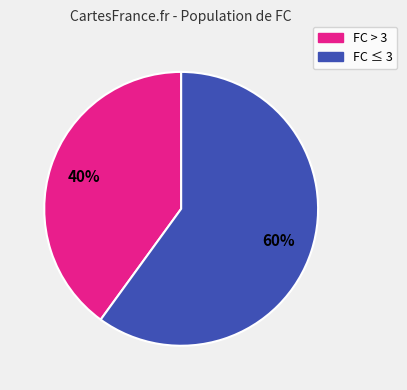

To the nearest percent, what is the difference between the largest and smallest slice percentages?

20%